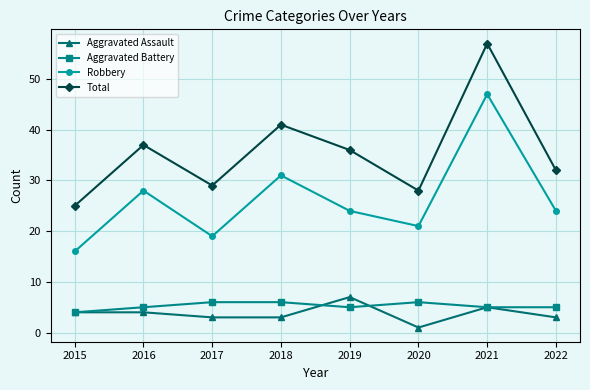

Is the value of Aggravated Battery at 2016 greater than the value of Robbery at 2021?

No